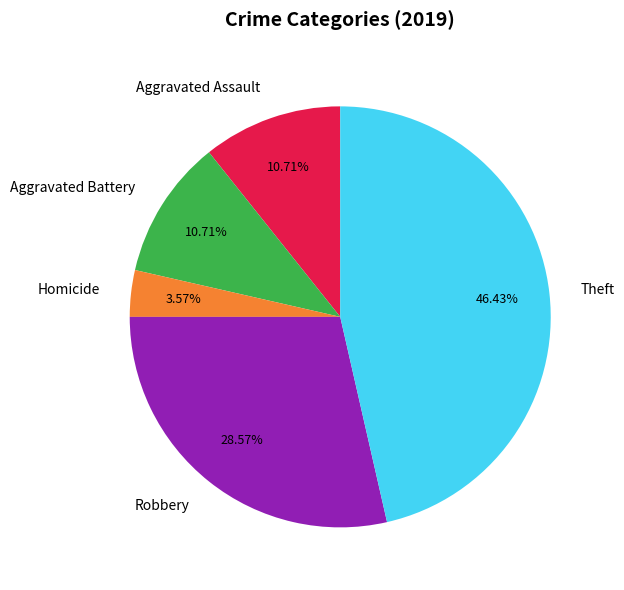

Does Aggravated Assault represent more than half of the total?

No